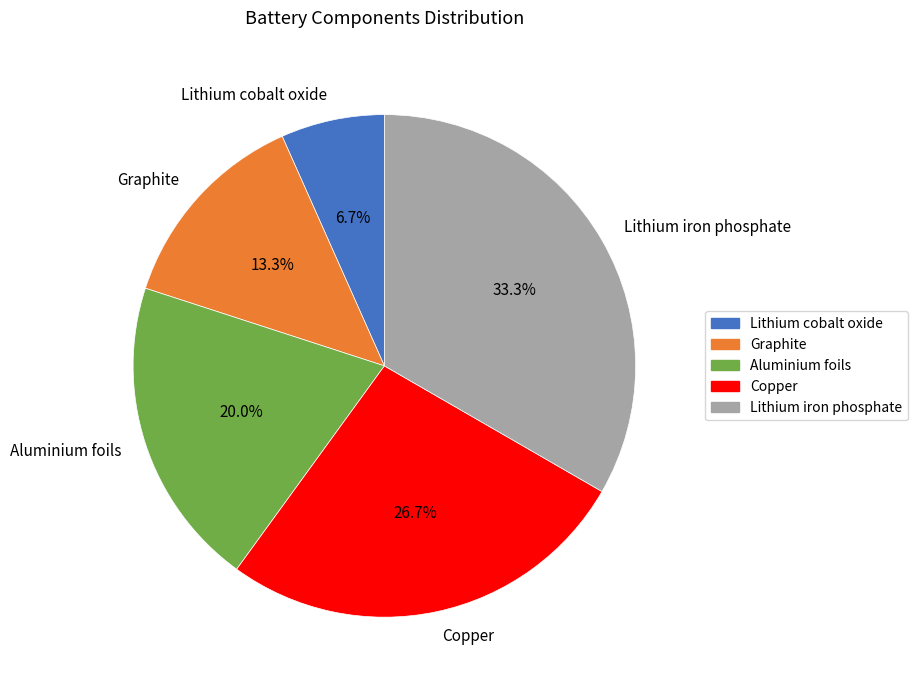

Which slice is the smallest?

Lithium cobalt oxide